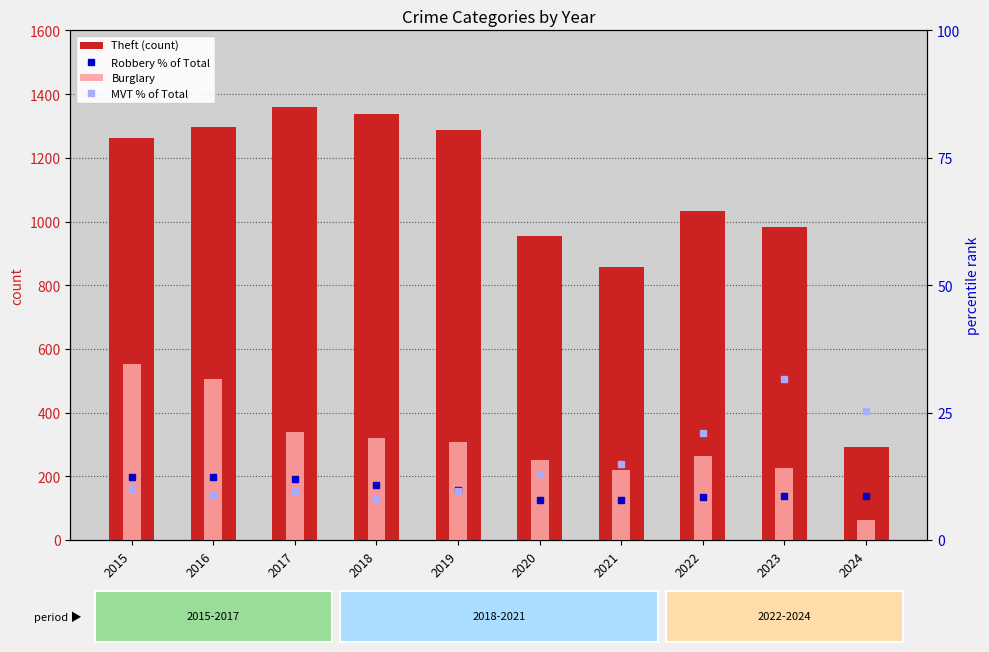

List the series in order of their peak value, lowest first.

Robbery % of Total, MVT % of Total, Burglary, Theft (count)